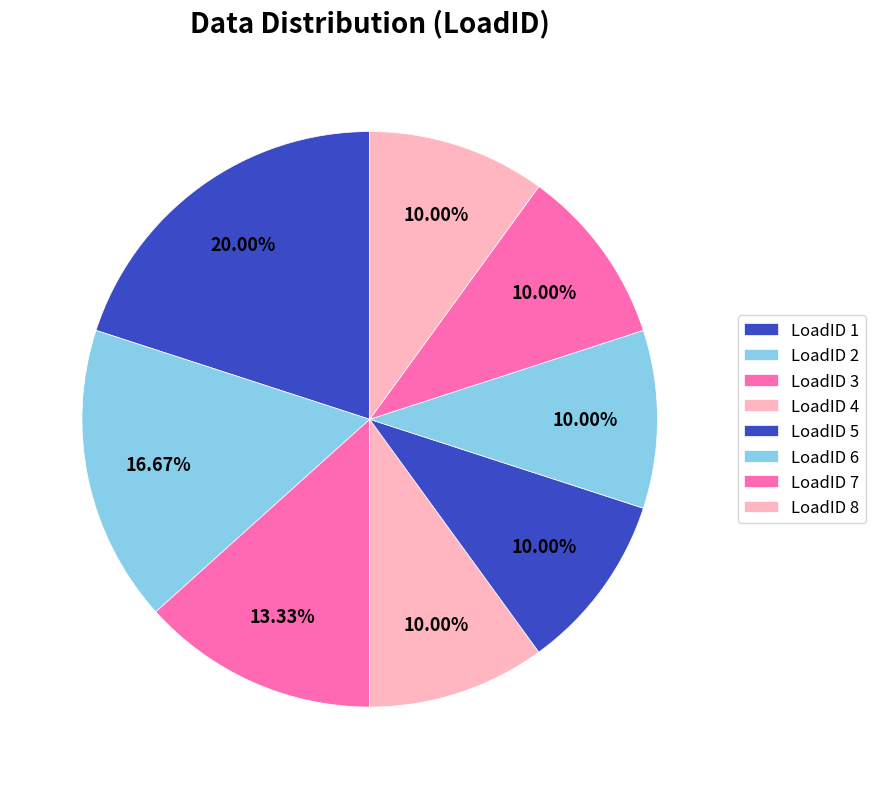

Which slice is the largest?

LoadID 1